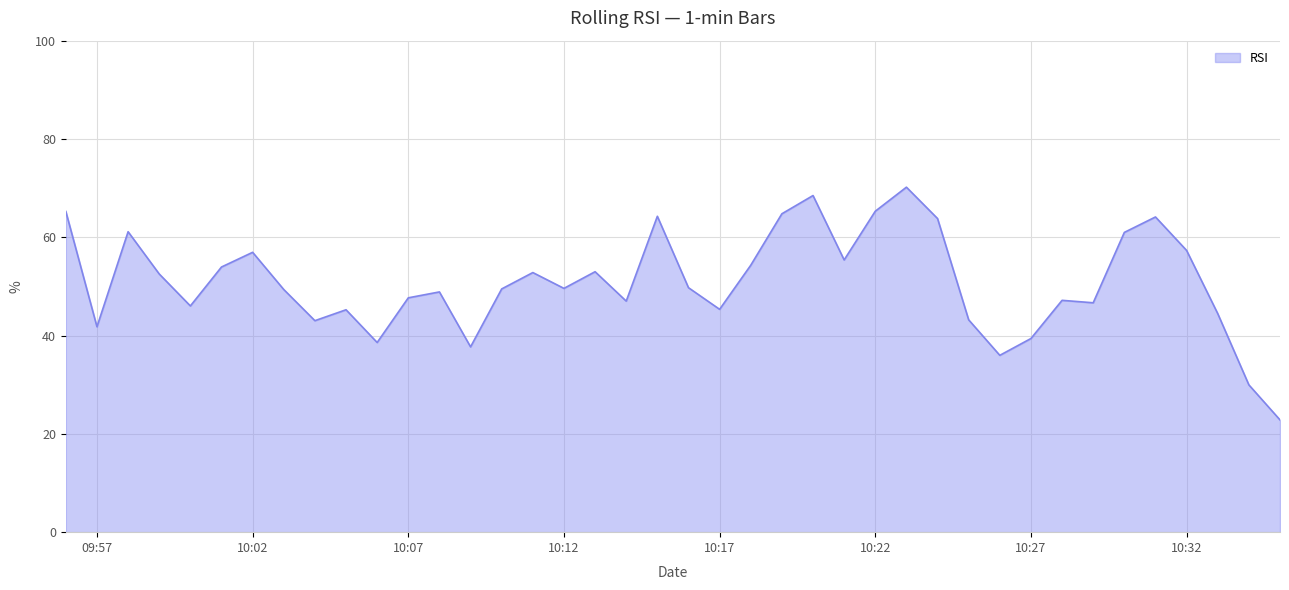

What is the minimum value shown in the chart?

22.8